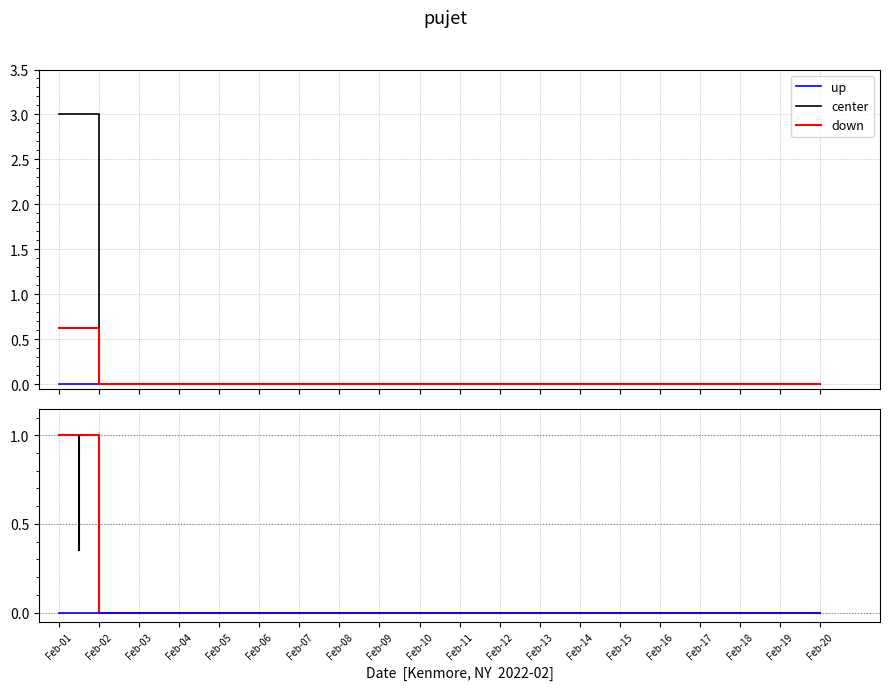

Rank the series at Feb-17 from lowest to highest value.

up, center, down